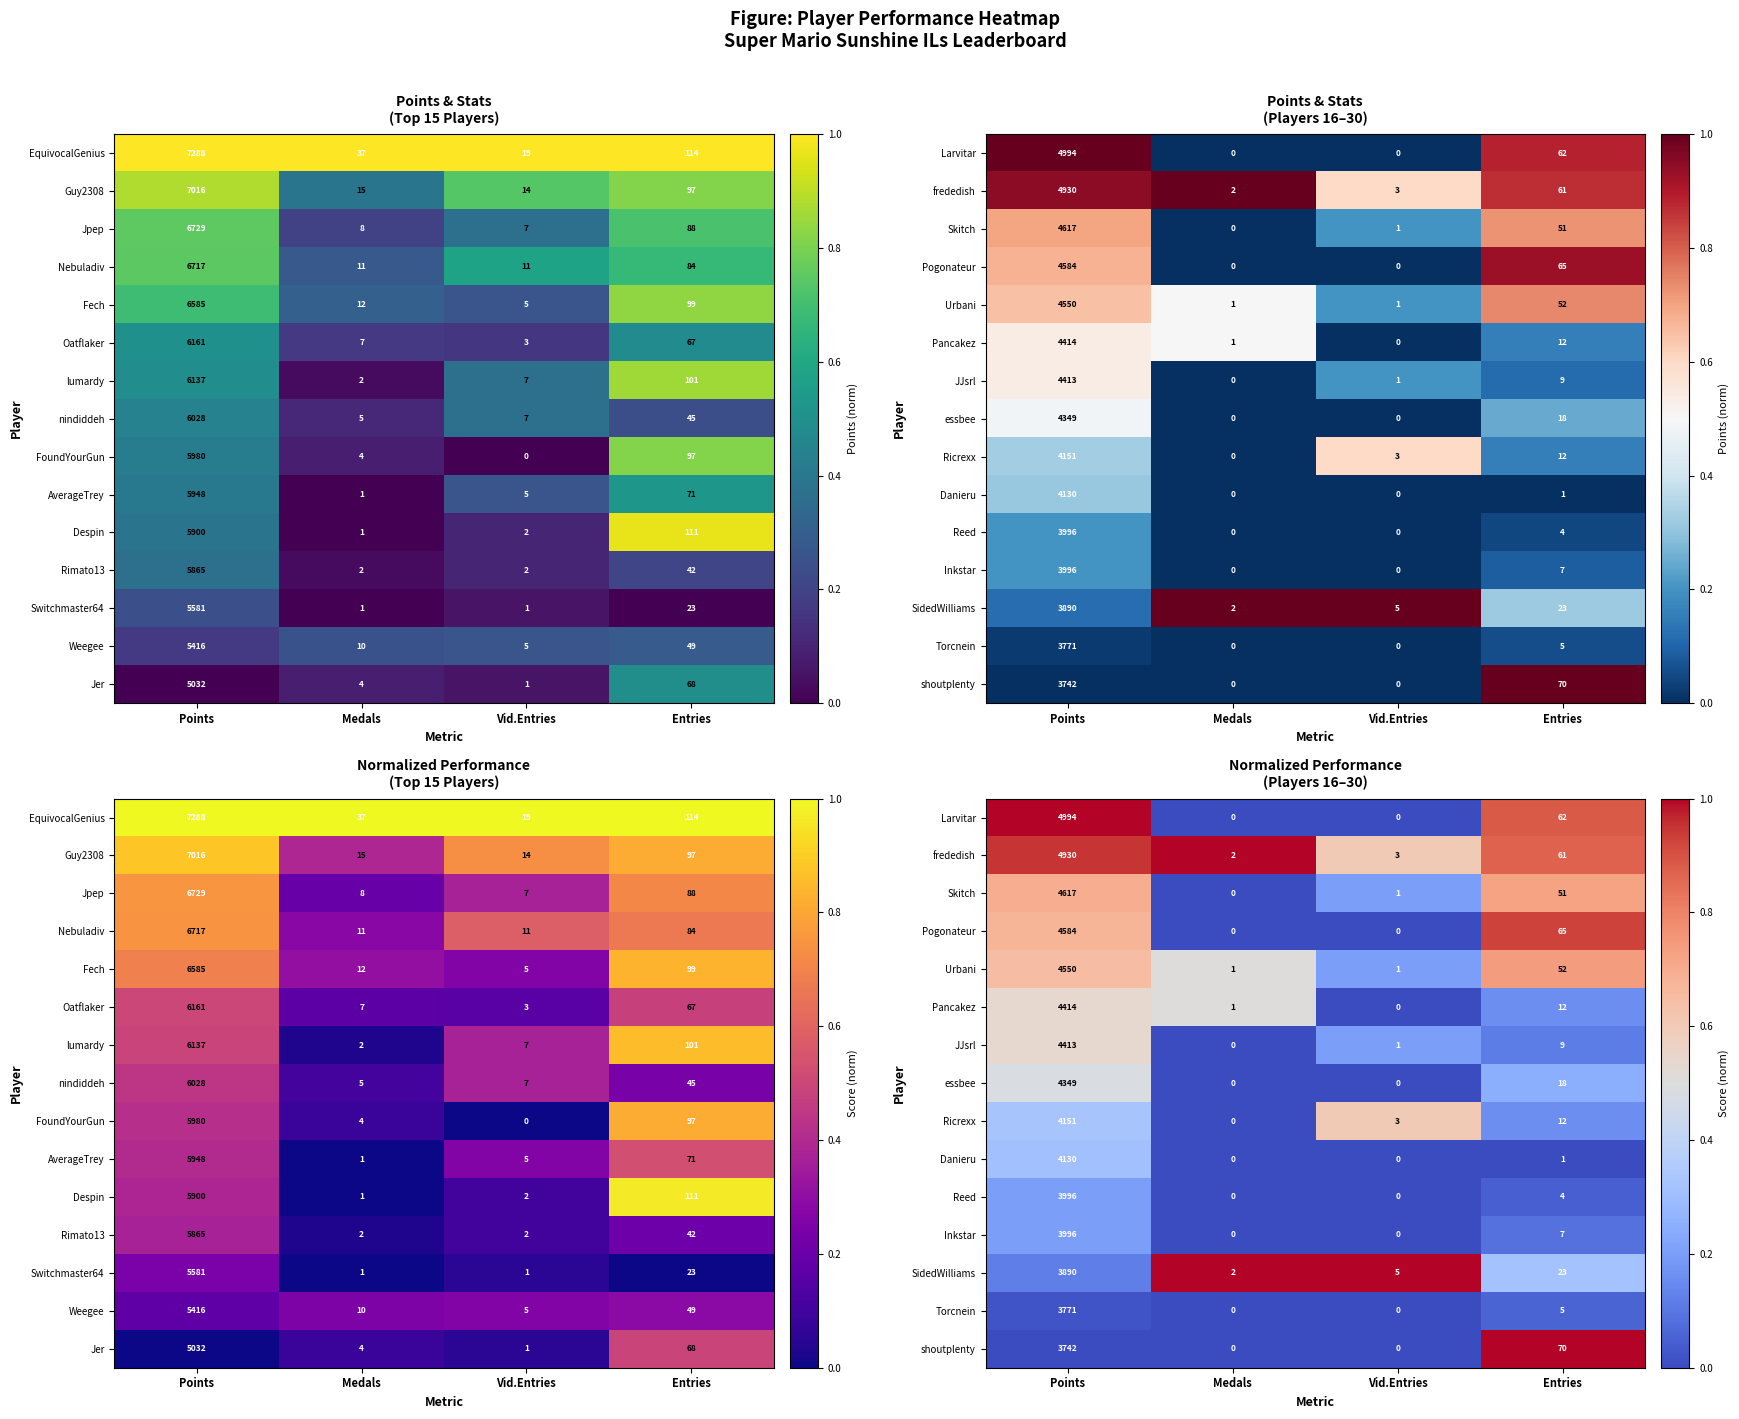

At which label is Urbani closest to 0?

Vid.Entries